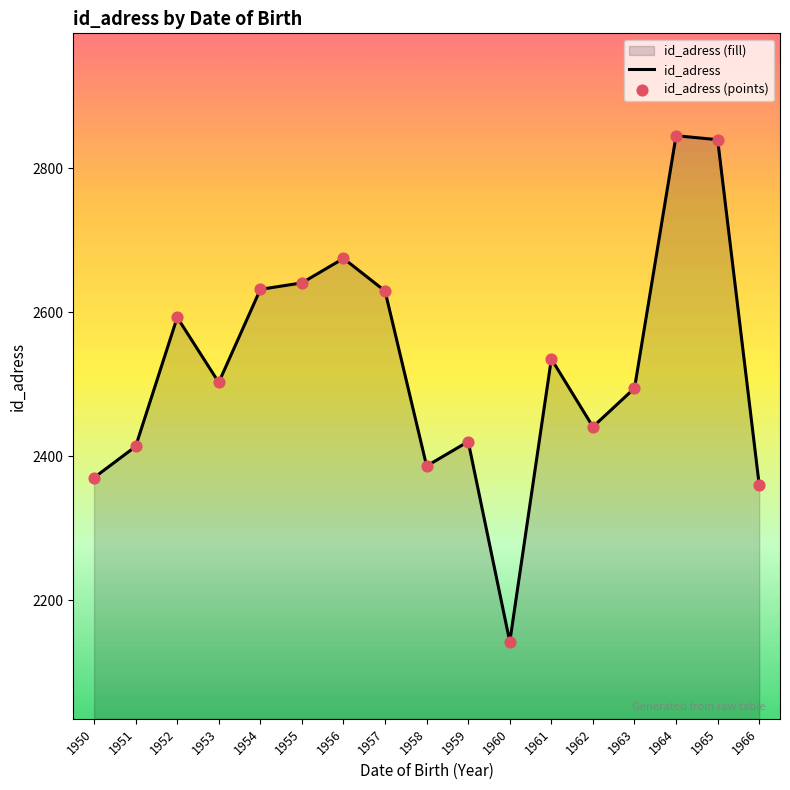

At which category is the sum across all series the highest?

1964